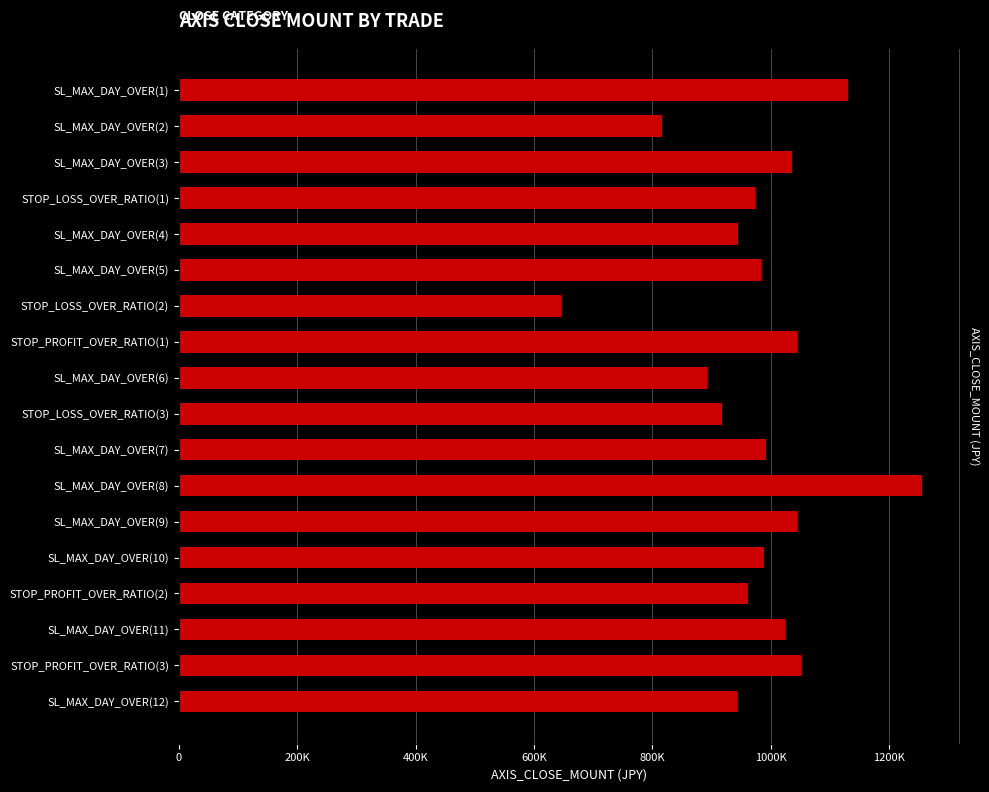

What is the sum of all values?

17646500